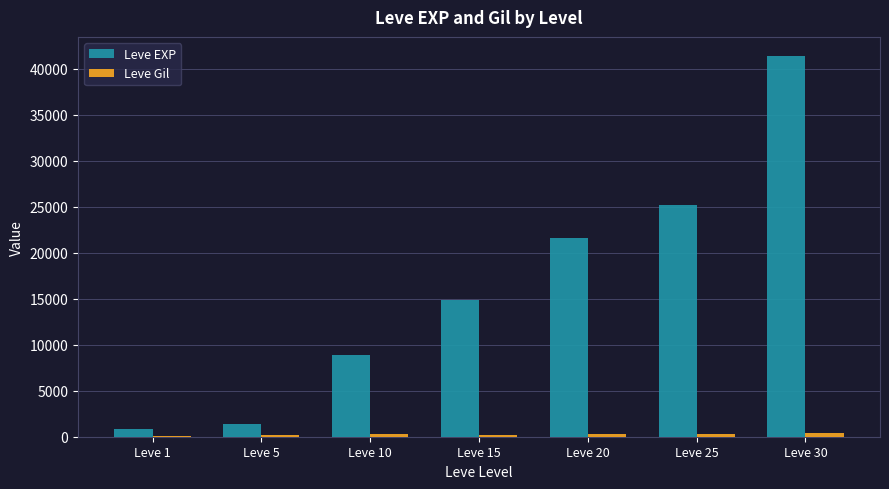

Where is Leve EXP nearest to the value 21105?

Leve 20